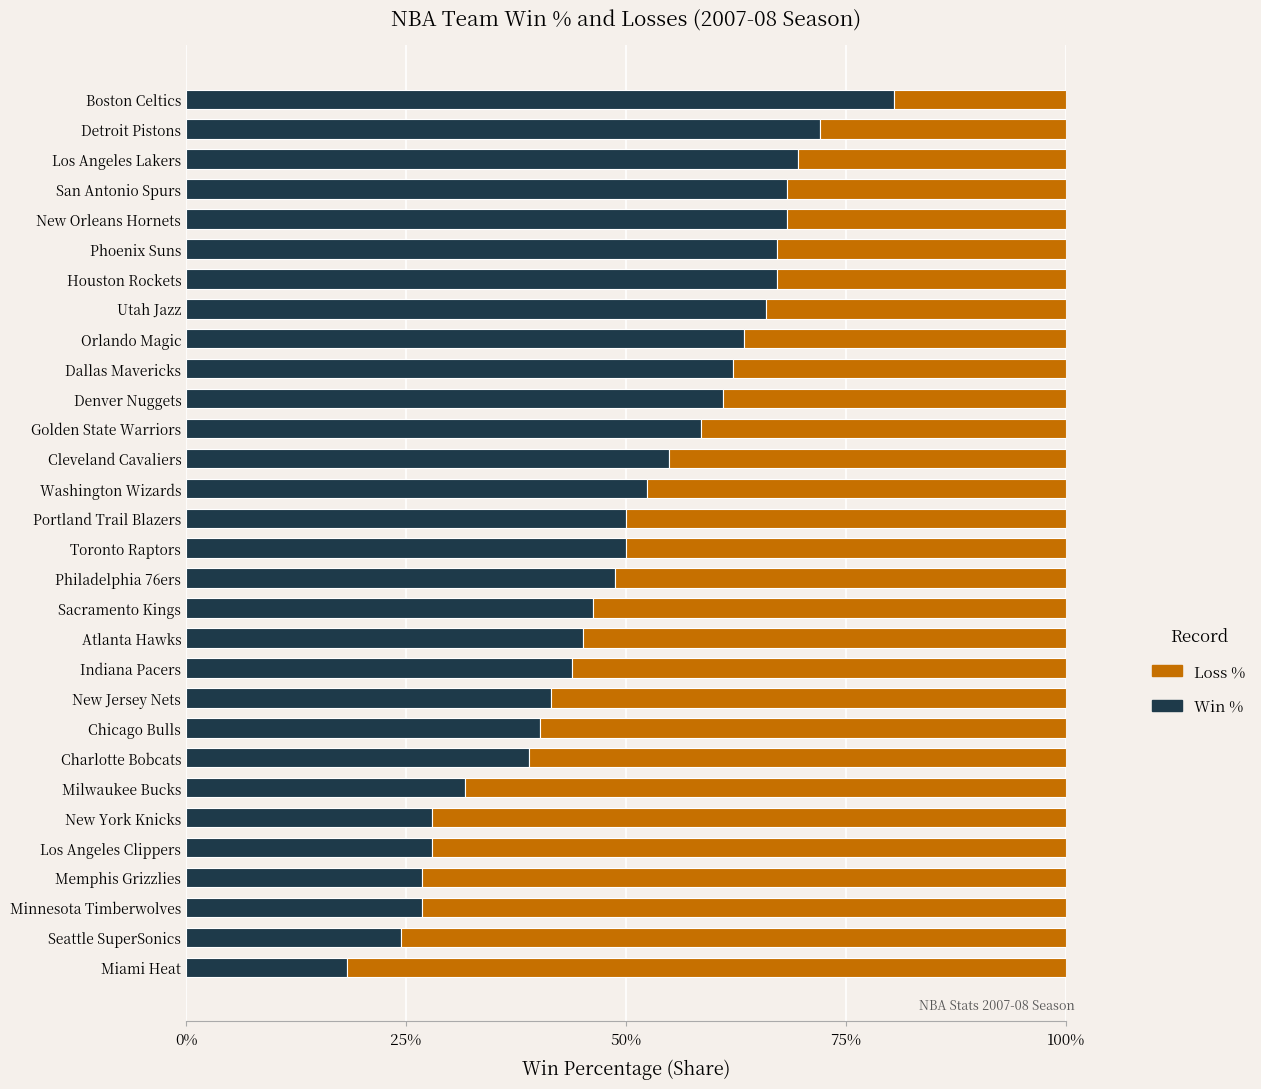

What is the total value across all series at Chicago Bulls?

100.0